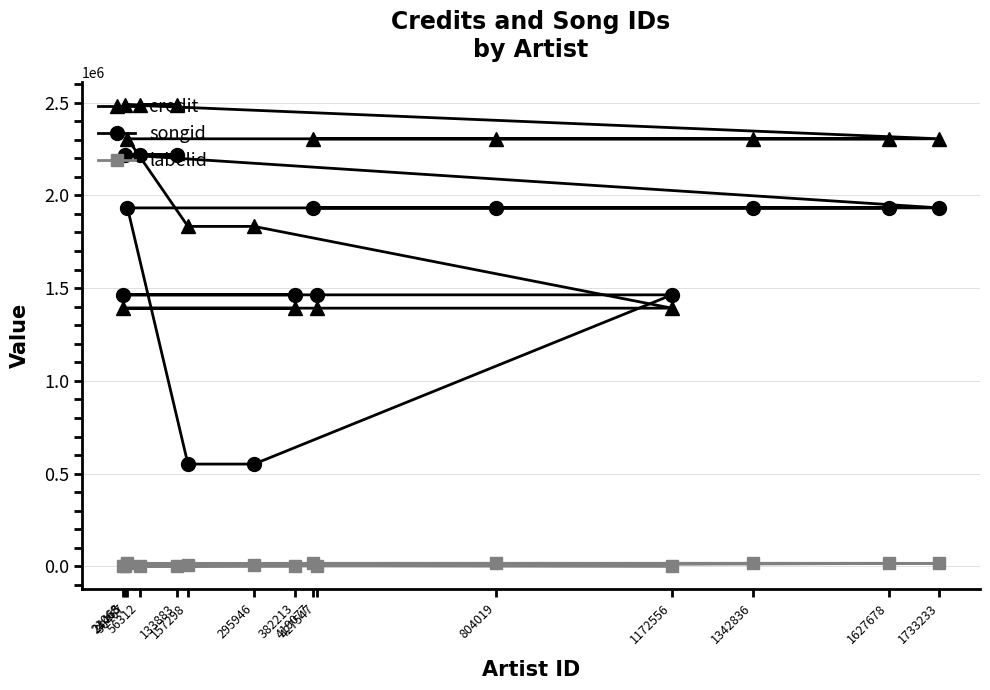

True or false: labelid has more than 1 interior local peaks.

False